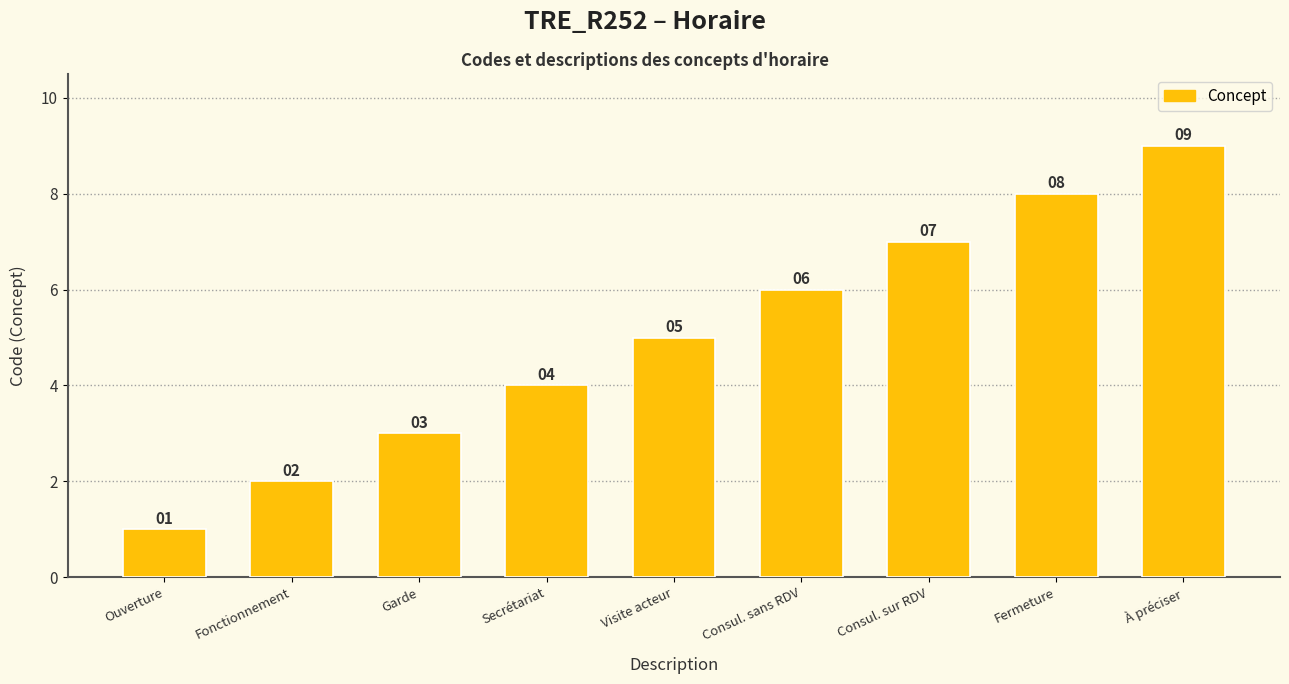

How many data points are less than 5?

4